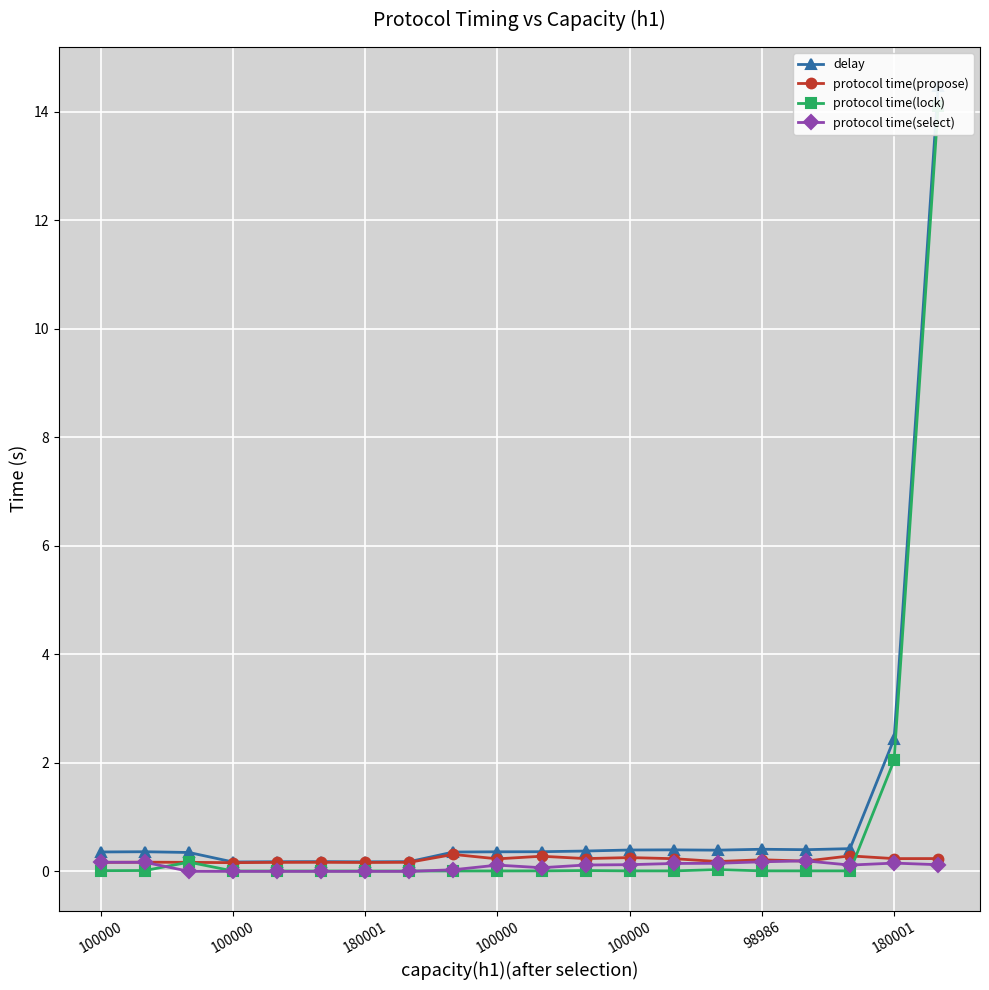

What is the difference between the second highest and minimum values in the protocol time(propose) series?

0.1